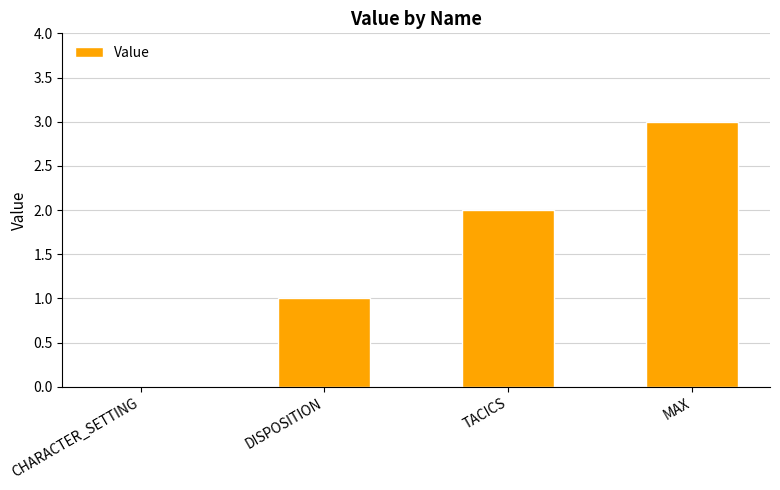

What is the sum of the values at TACICS and CHARACTER_SETTING?

2